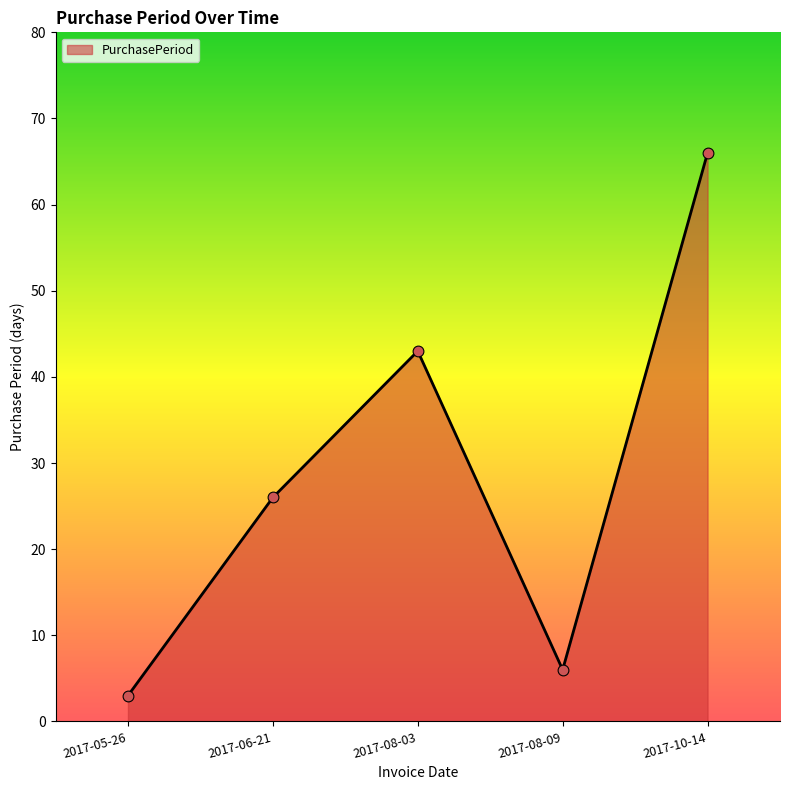

Which has a higher value, 2017-08-09 or 2017-06-21?

2017-06-21